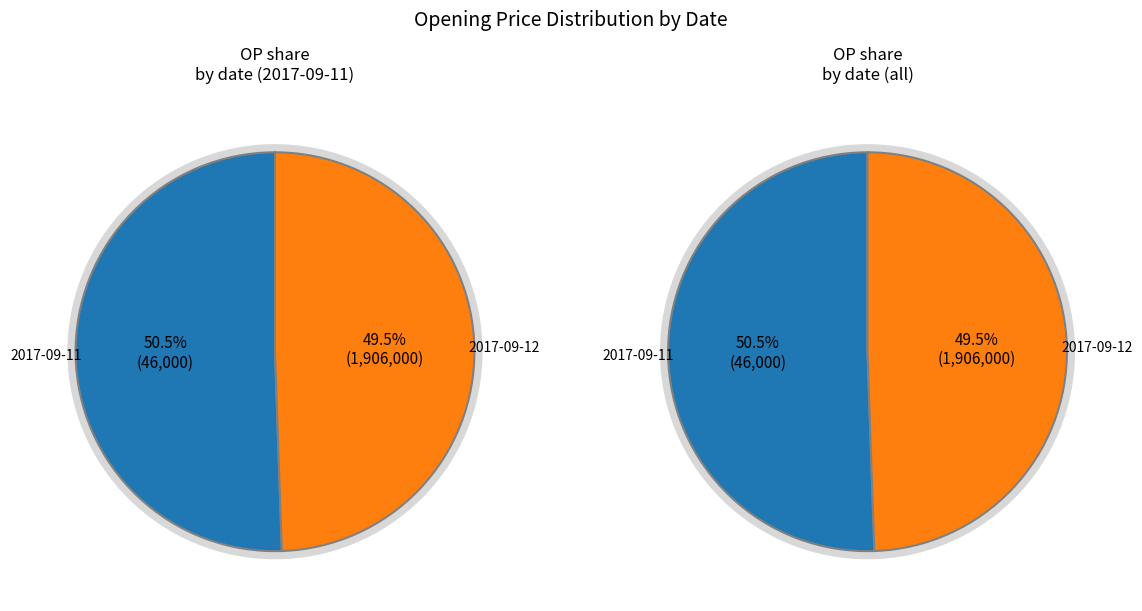

To the nearest percent, what is the combined percentage of 2017-09-12 and 2017-09-11?

100%